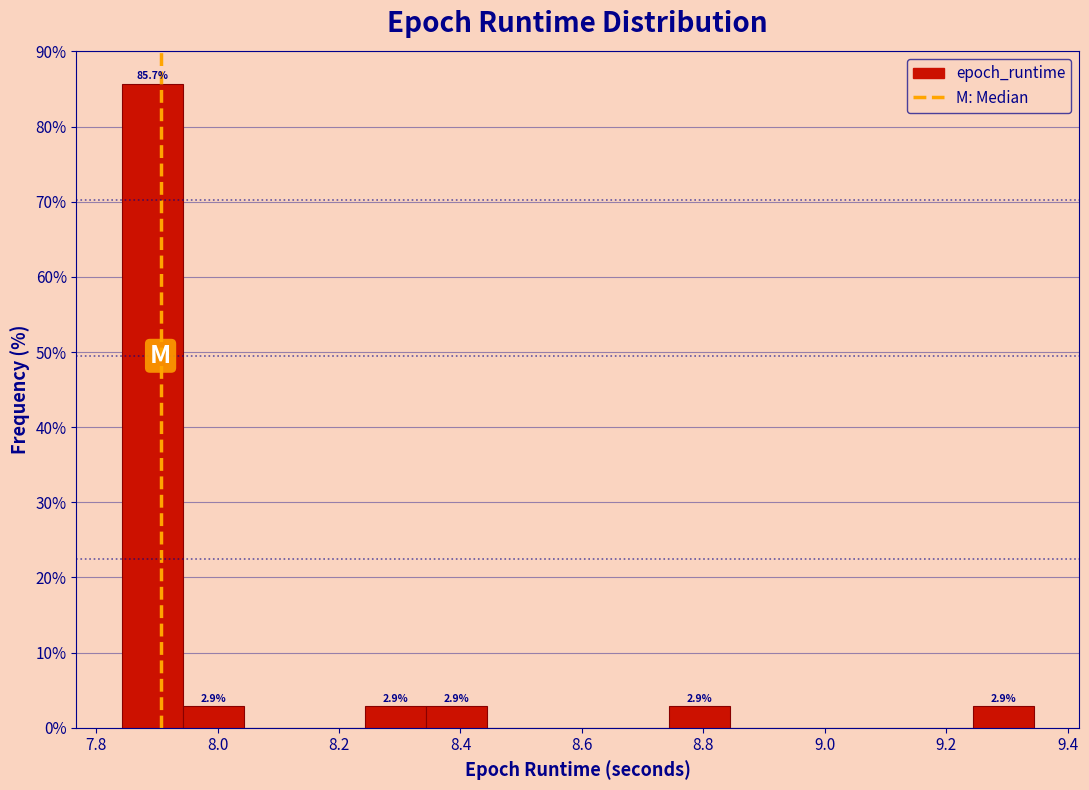

Over which range of the x-axis is the bar tallest?

7.84 to 7.94